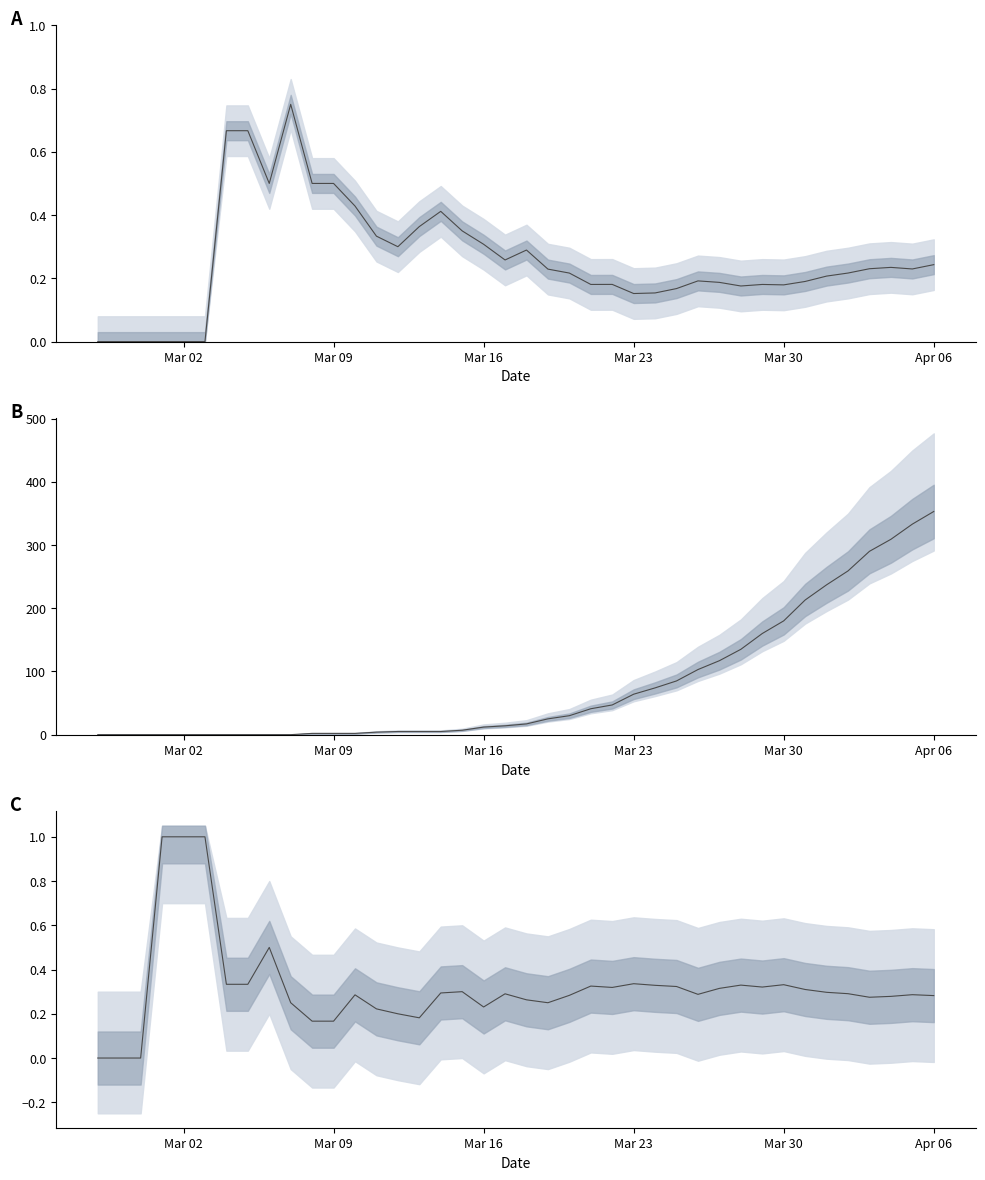

What is the value of the died point at the 11th from the left?

2.0